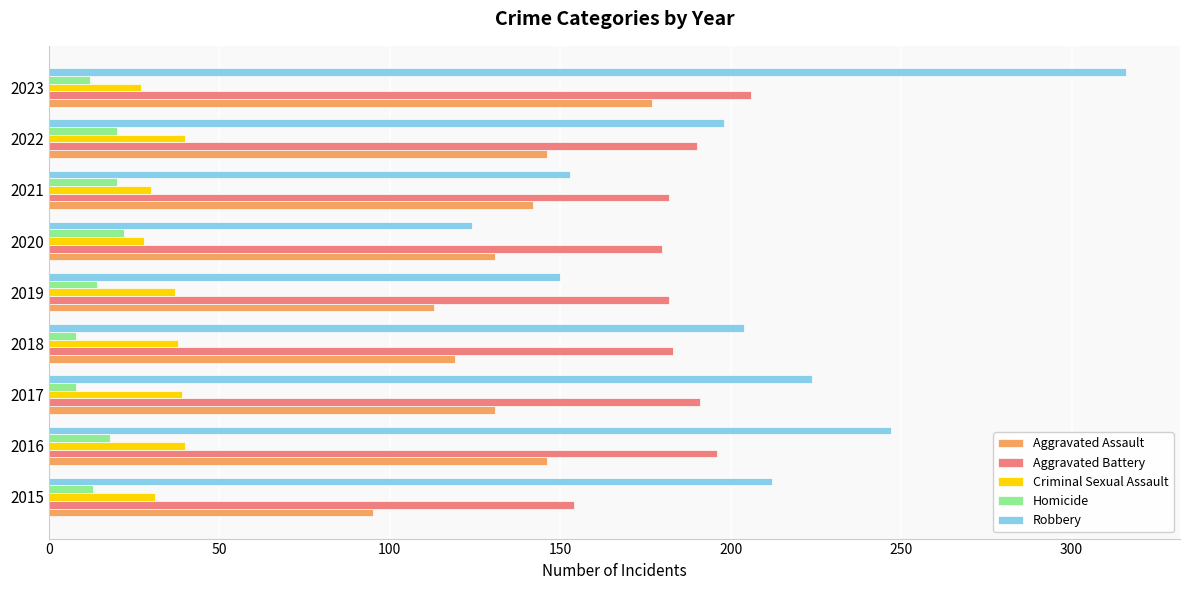

What is the highest value of the Aggravated Battery series?

206